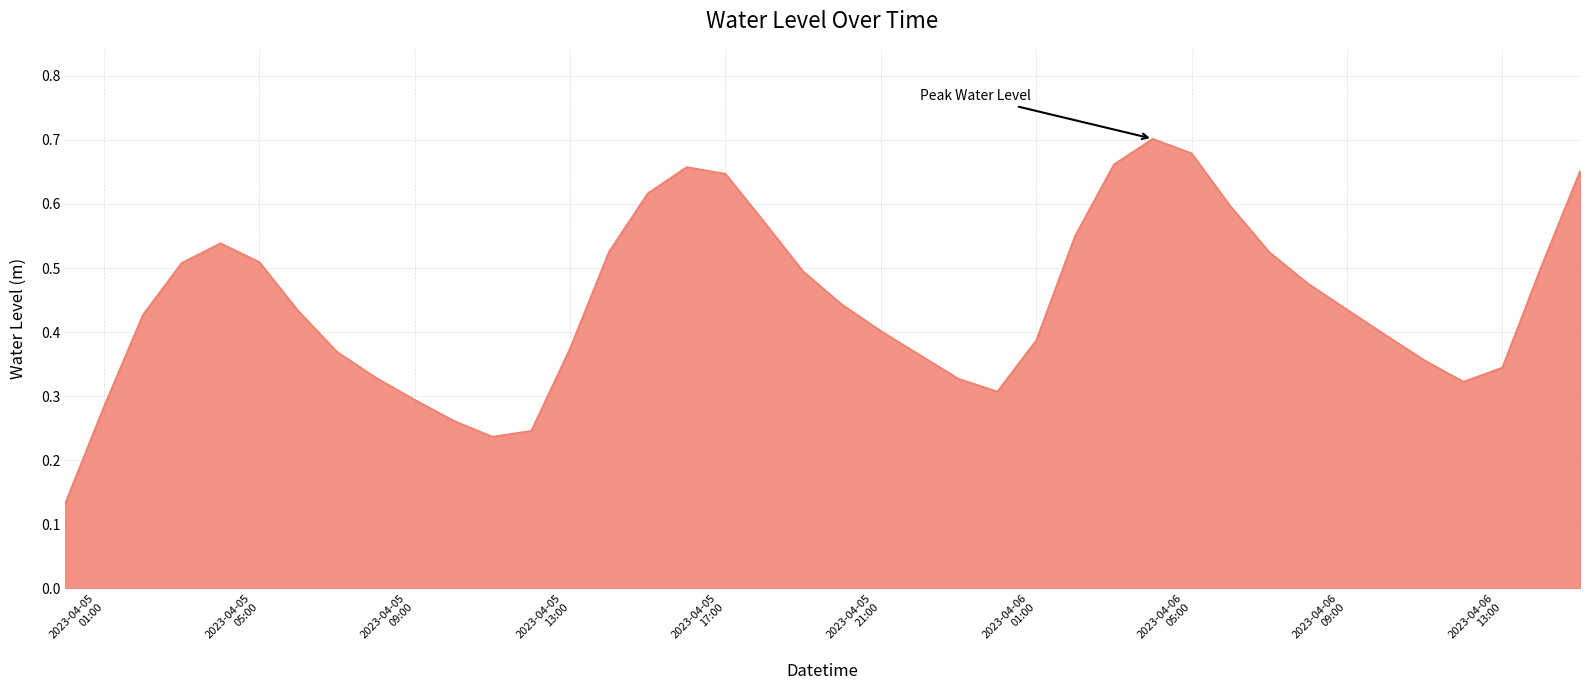

Reading left to right, extract all data points from this chart.

0.1	0.3	0.4	0.5	0.5	0.5	0.4	0.4	0.3	0.3	0.3	0.2	0.2	0.4	0.5	0.6	0.7	0.6	0.6	0.5	0.4	0.4	0.4	0.3	0.3	0.4	0.6	0.7	0.7	0.7	0.6	0.5	0.5	0.4	0.4	0.4	0.3	0.3	0.5	0.7